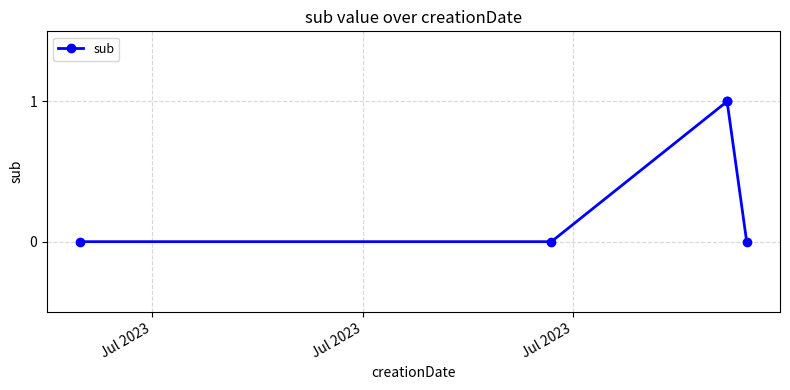

True or false: there are more than 1 points higher than both neighbors.

False